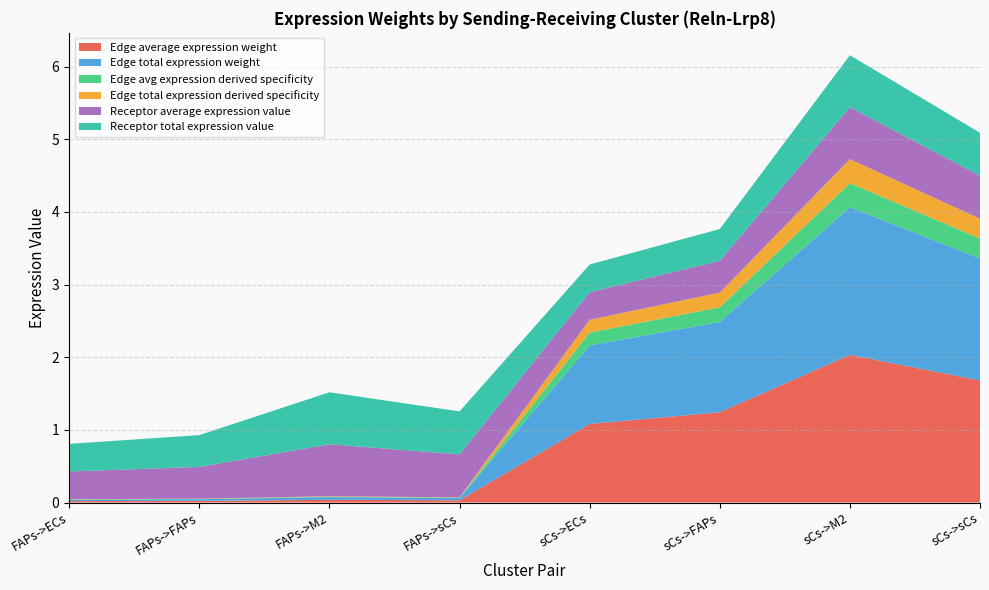

Reading left to right, list all the values displayed in this chart.

Edge average expression weight: FAPs->ECs=0.0	FAPs->FAPs=0.0	FAPs->M2=0.0	FAPs->sCs=0.0	sCs->ECs=1.1	sCs->FAPs=1.2	sCs->M2=2.0	sCs->sCs=1.7
Edge total expression weight: FAPs->ECs=0.0	FAPs->FAPs=0.0	FAPs->M2=0.0	FAPs->sCs=0.0	sCs->ECs=1.1	sCs->FAPs=1.2	sCs->M2=2.0	sCs->sCs=1.7
Edge avg expression derived specificity: FAPs->ECs=0.0	FAPs->FAPs=0.0	FAPs->M2=0.0	FAPs->sCs=0.0	sCs->ECs=0.2	sCs->FAPs=0.2	sCs->M2=0.3	sCs->sCs=0.3
Edge total expression derived specificity: FAPs->ECs=0.0	FAPs->FAPs=0.0	FAPs->M2=0.0	FAPs->sCs=0.0	sCs->ECs=0.2	sCs->FAPs=0.2	sCs->M2=0.3	sCs->sCs=0.3
Receptor average expression value: FAPs->ECs=0.4	FAPs->FAPs=0.4	FAPs->M2=0.7	FAPs->sCs=0.6	sCs->ECs=0.4	sCs->FAPs=0.4	sCs->M2=0.7	sCs->sCs=0.6
Receptor total expression value: FAPs->ECs=0.4	FAPs->FAPs=0.4	FAPs->M2=0.7	FAPs->sCs=0.6	sCs->ECs=0.4	sCs->FAPs=0.4	sCs->M2=0.7	sCs->sCs=0.6